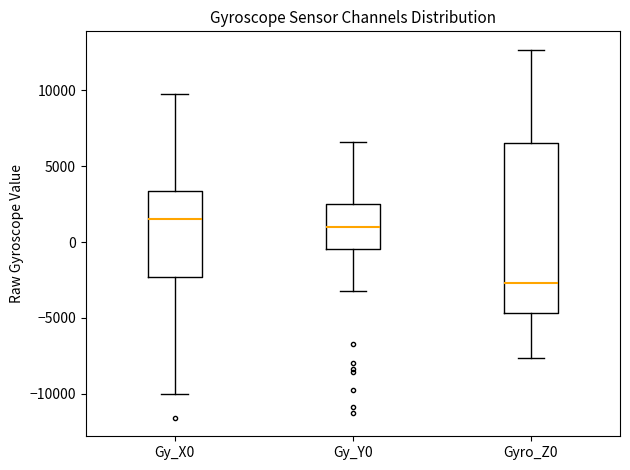

Reading left to right, read every box against the y-axis: the position of its median line, the range the box covers, and the ends of its whiskers. The values are not printed on the chart, so give them approximately, as read against the axis.

Gy_X0: median 1500, box -2500 to 3500, whiskers -10000 to 10000
Gy_Y0: median 1000, box -500 to 2500, whiskers -3000 to 6500
Gyro_Z0: median -2500, box -4500 to 6500, whiskers -7500 to 12500